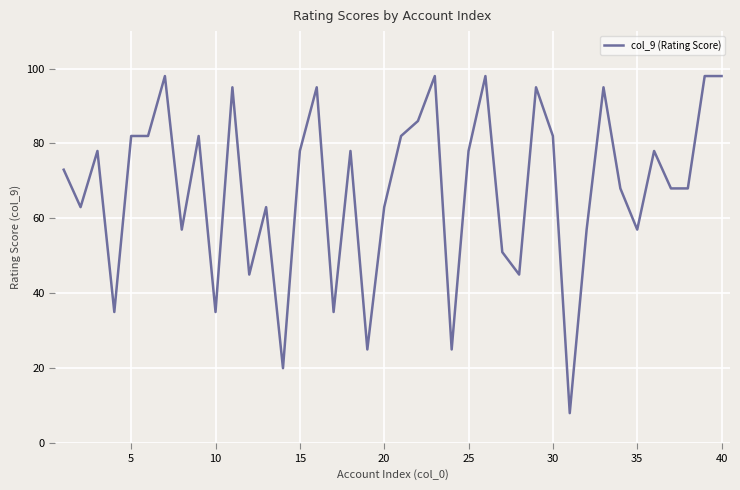

Does the chart display data point markers on the line(s)?

No